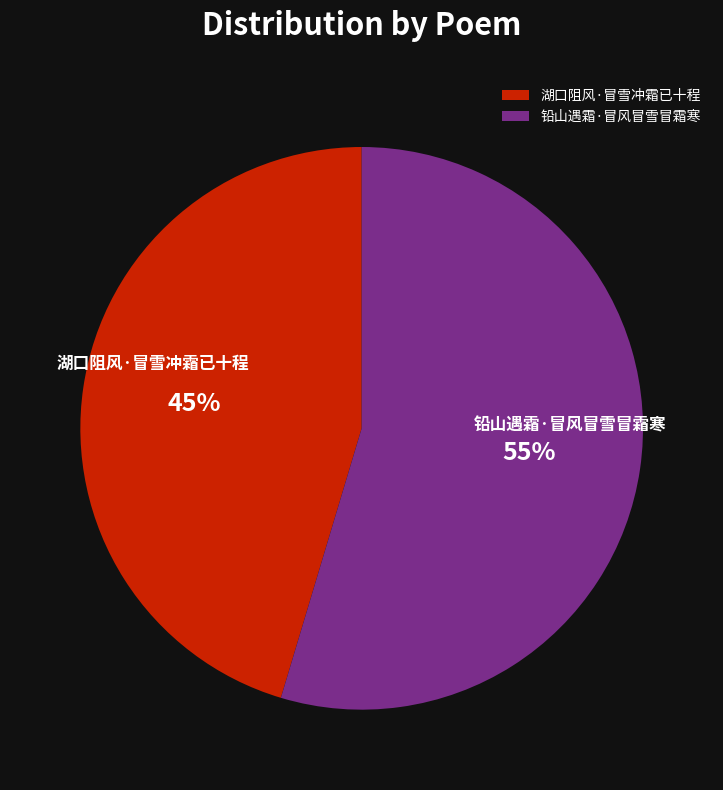

How many slices are in this pie chart?

2